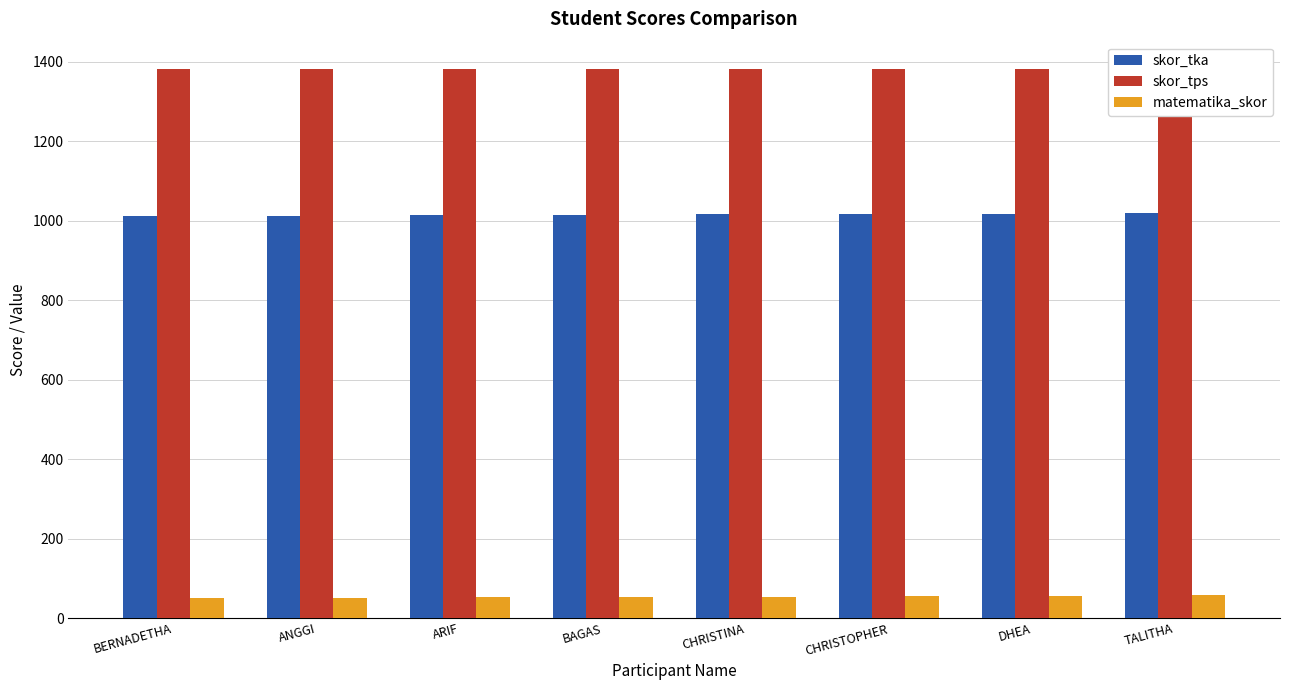

Rank the series by their maximum value, from lowest to highest.

matematika_skor, skor_tka, skor_tps